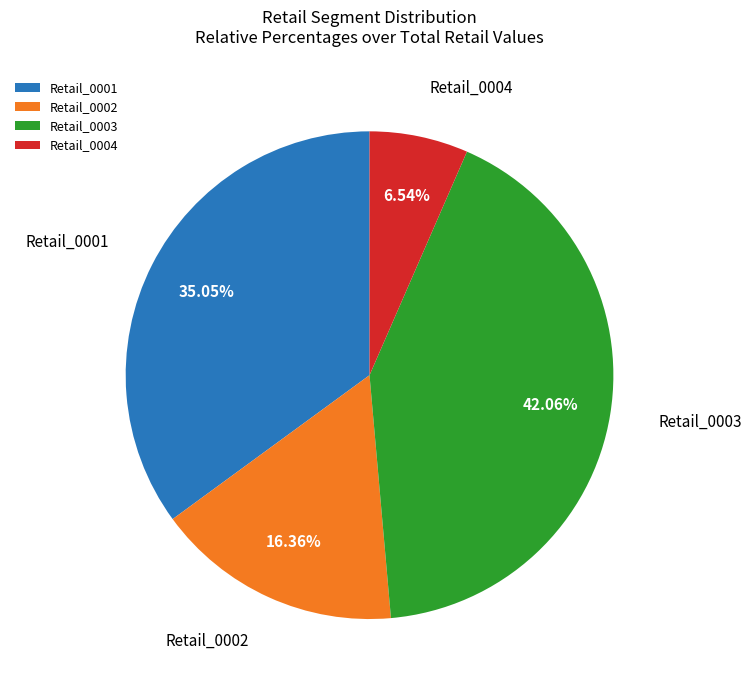

To the nearest percent, what percentage of the pie is Retail_0003?

42%